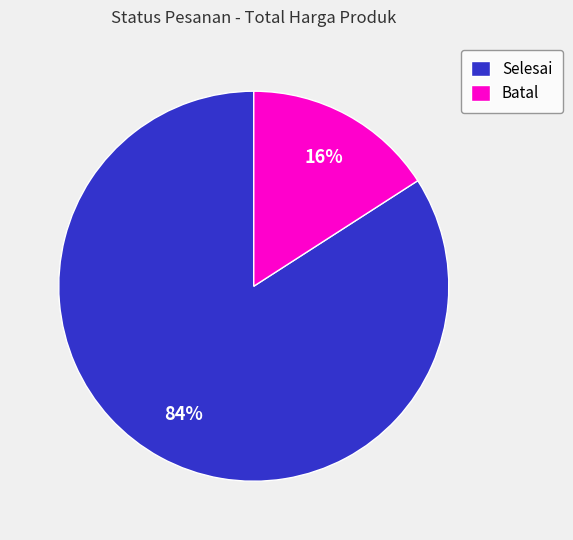

What is the largest slice in the pie chart?

Selesai